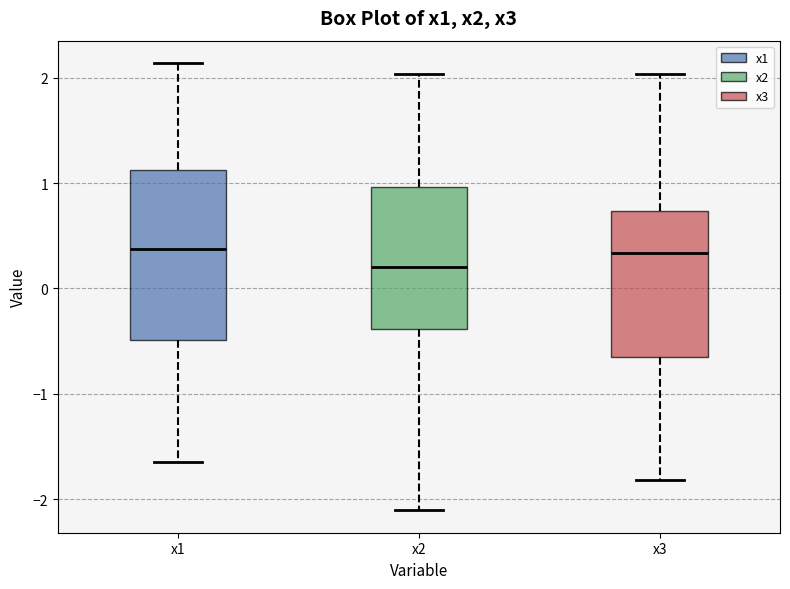

Which box is the tallest, from its lower edge to its upper edge?

x1